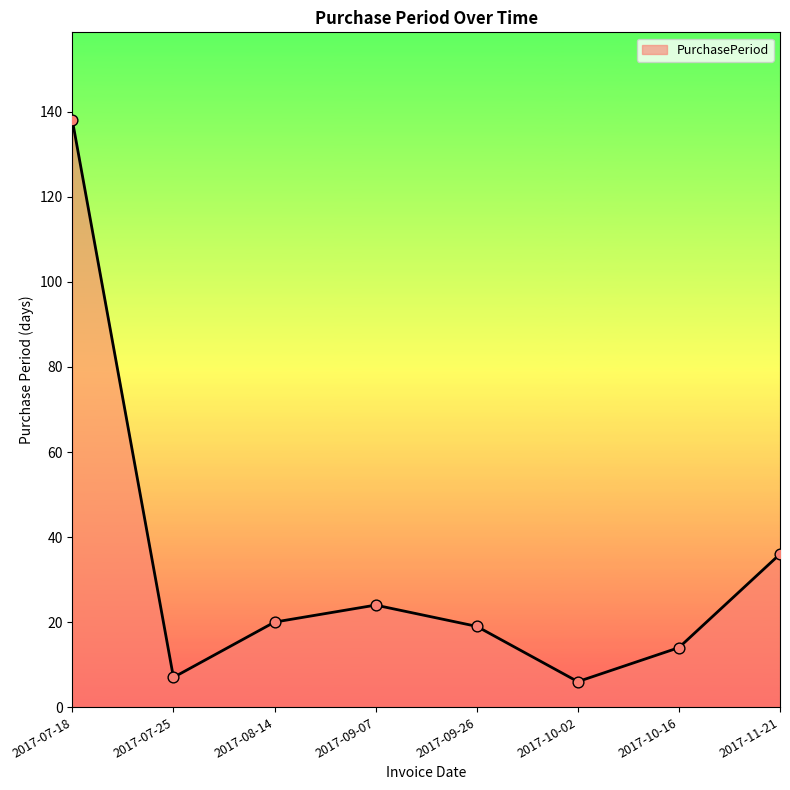

Approximately how many times larger is the value at 2017-10-16 compared to 2017-07-18?

0.1